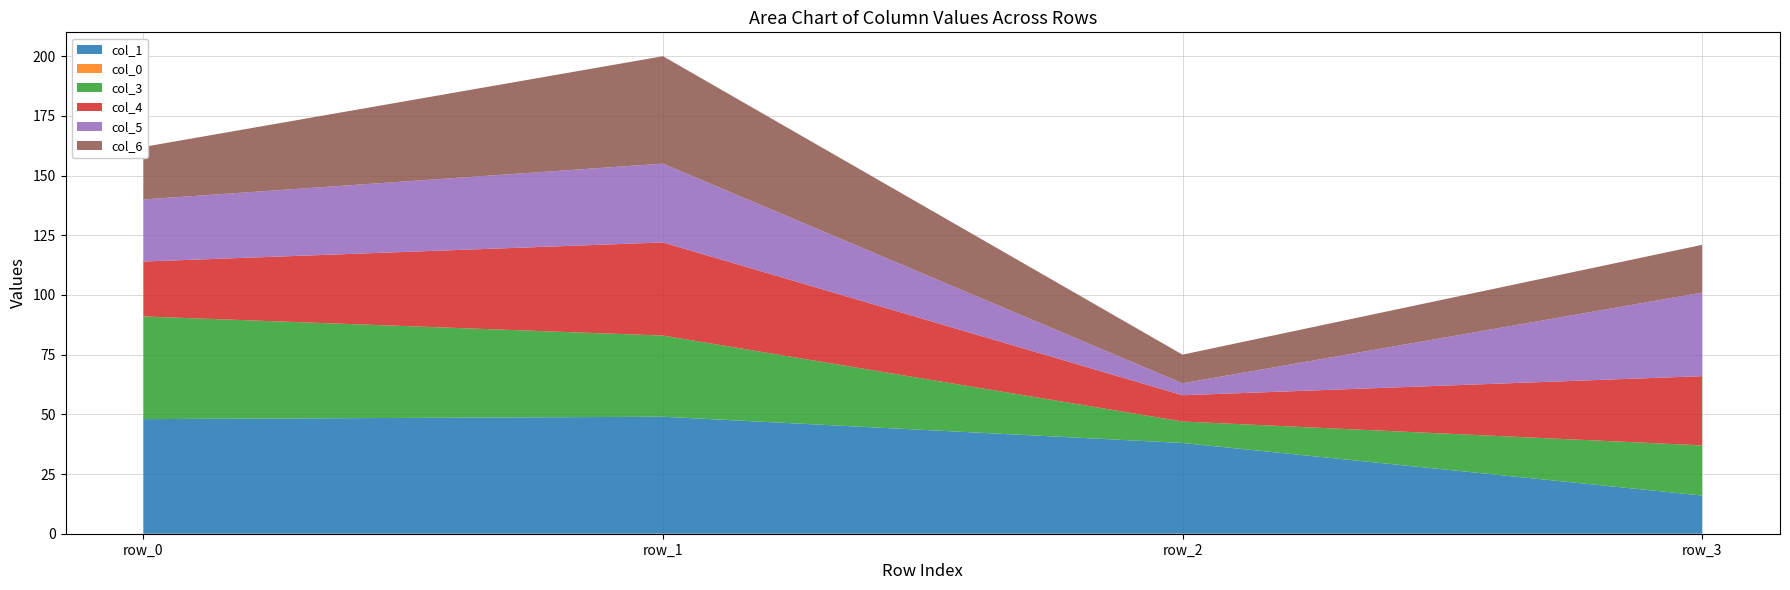

Reading left to right, transcribe all the data shown in this chart.

col_1: 48	49	38	16
col_0: 0	0	0	0
col_3: 43	34	9	21
col_4: 23	39	11	29
col_5: 26	33	5	35
col_6: 22	45	12	20